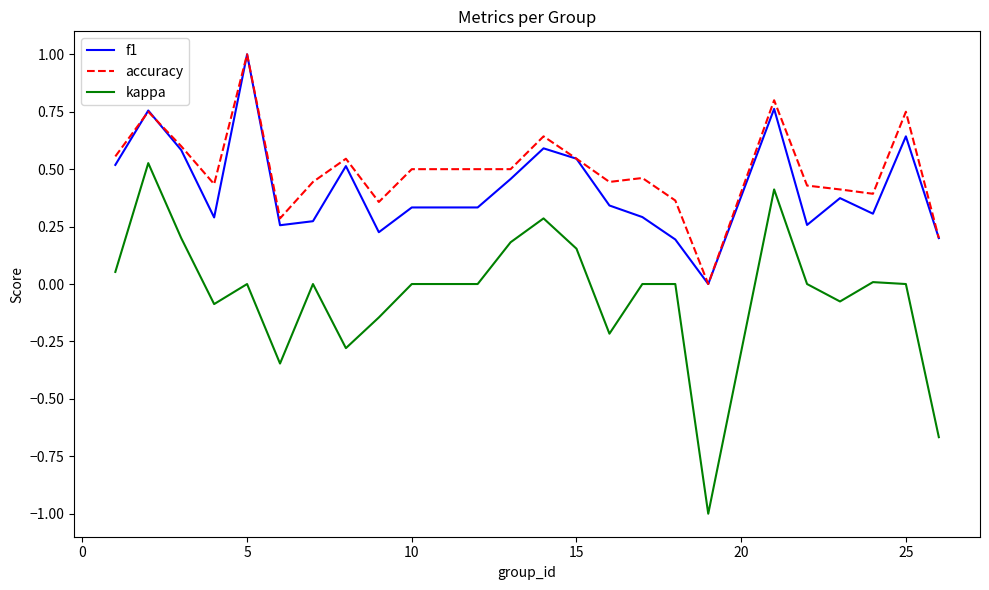

What is the minimum value shown in the chart?

-1.0